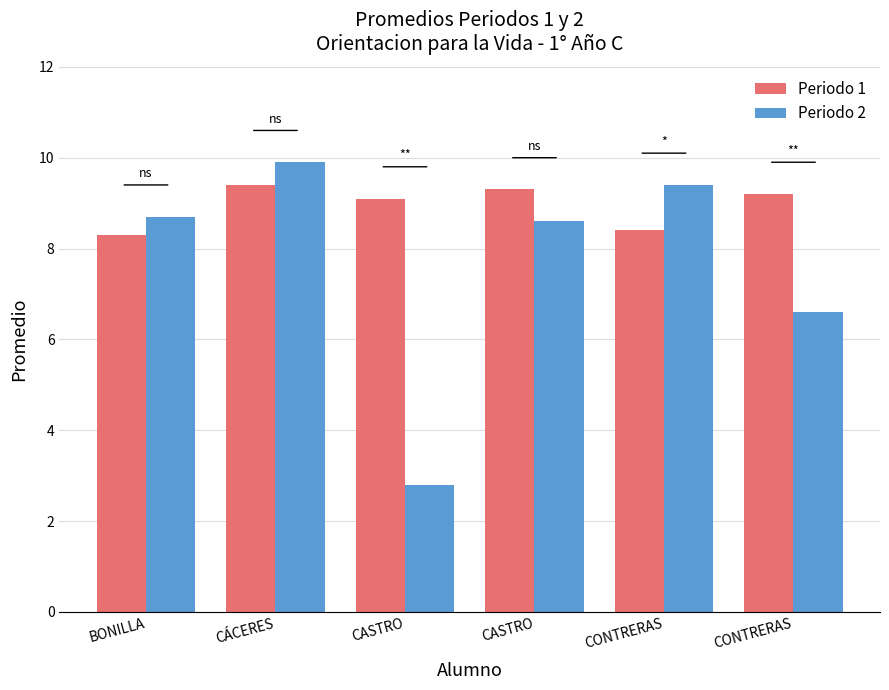

How many bars are there in each group?

2